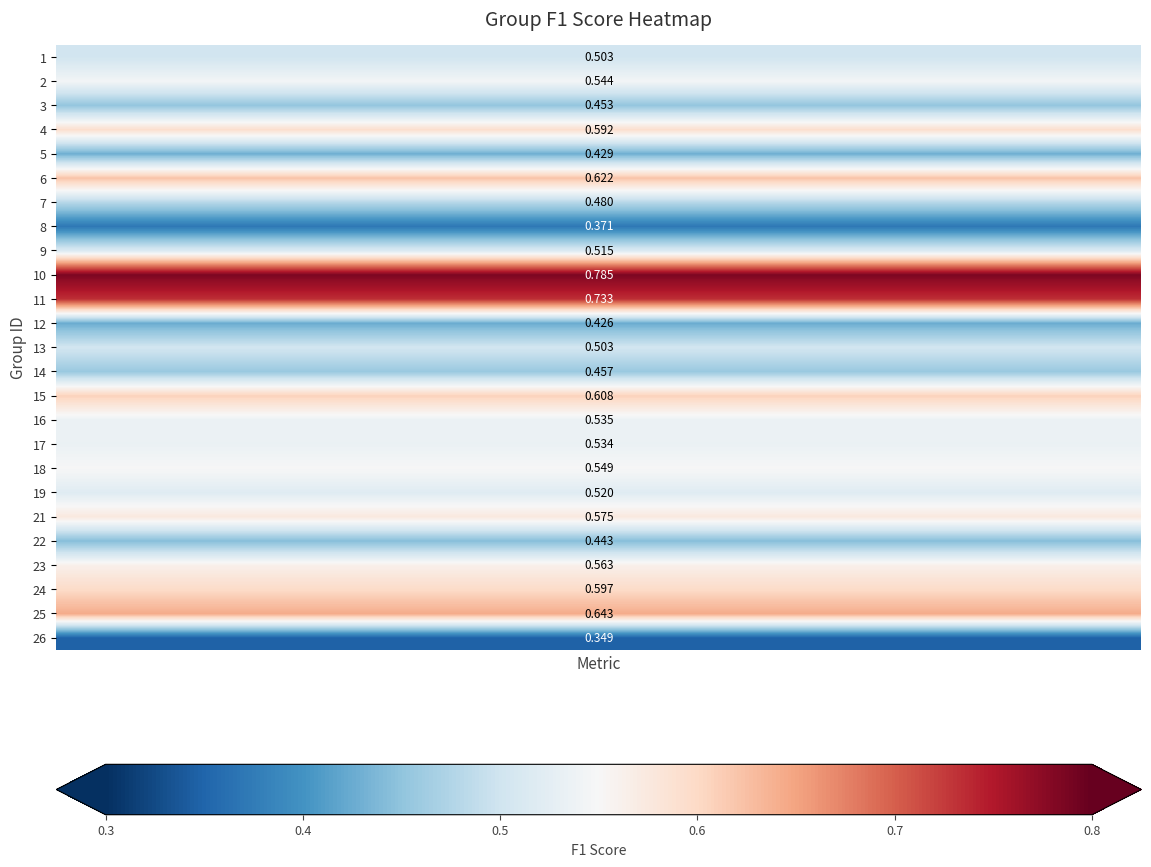

What is the average value of the 24 series?

0.6